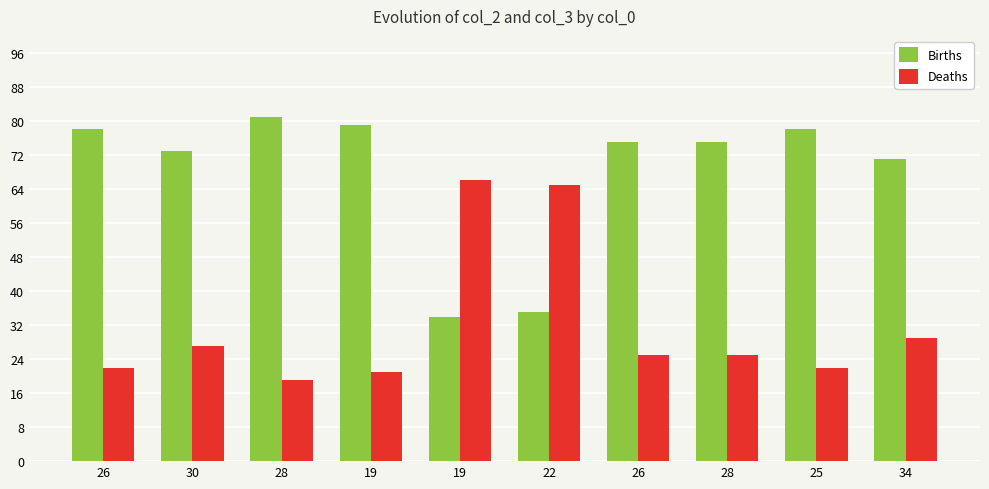

What are all the series names shown in the legend?

Births, Deaths